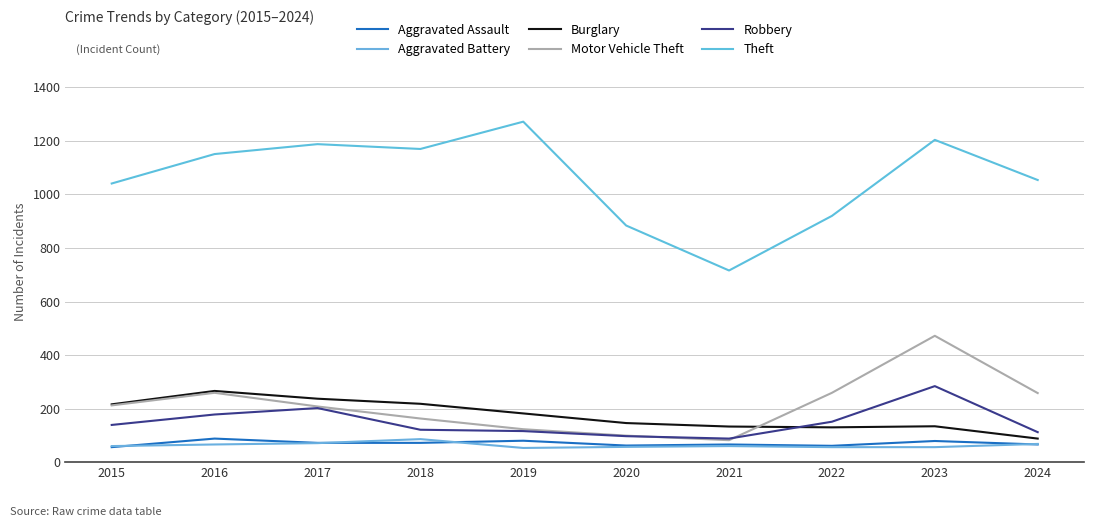

At which label is Robbery closest to 186?

2016